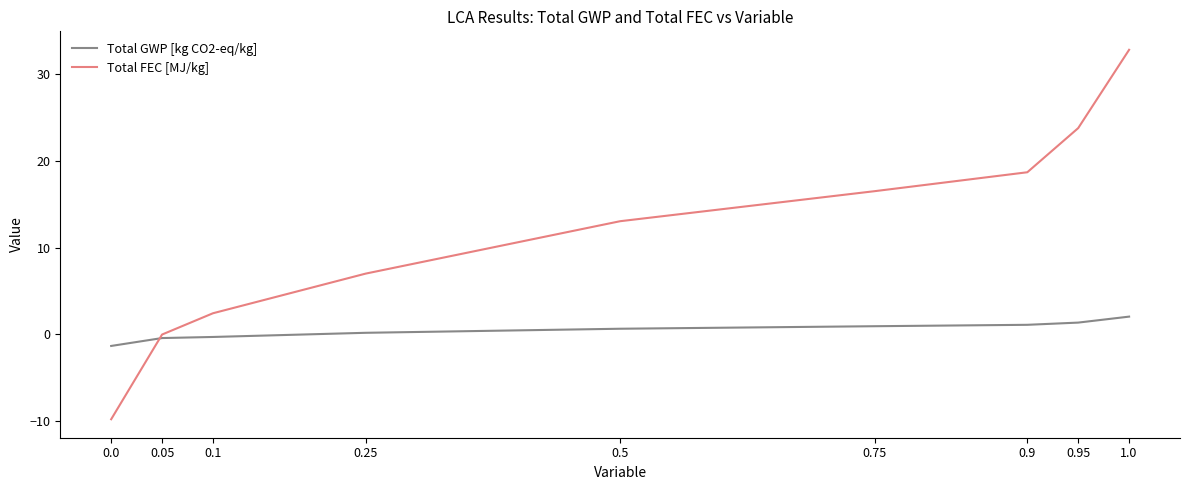

What is the difference between the highest and lowest values at 0.9?

17.6